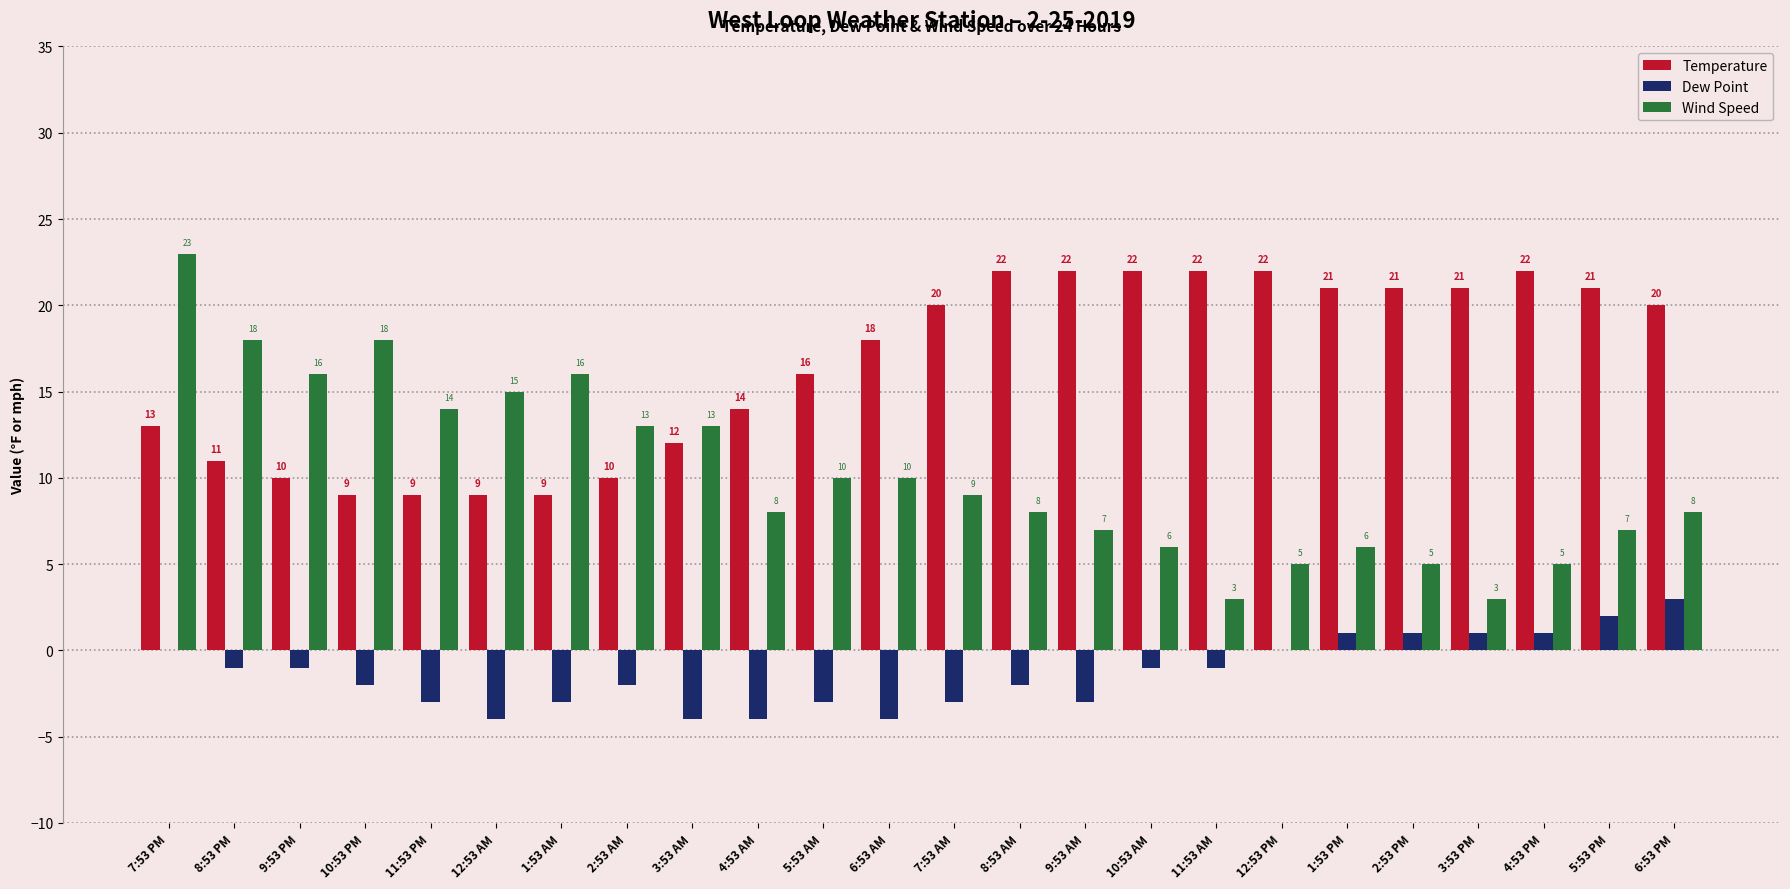

Is the value of Temperature at 2:53 PM greater than the value of Dew Point at 12:53 PM?

Yes